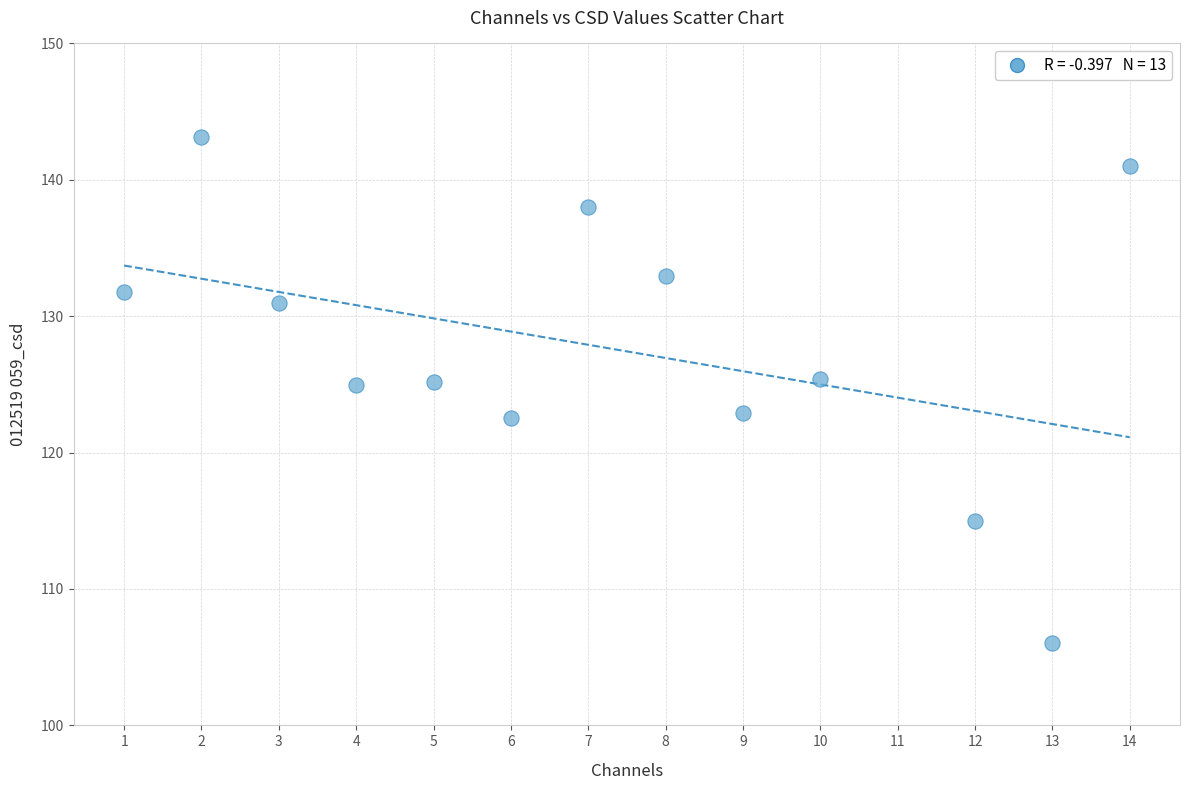

What is the range of Y values (max minus min)?

37.1